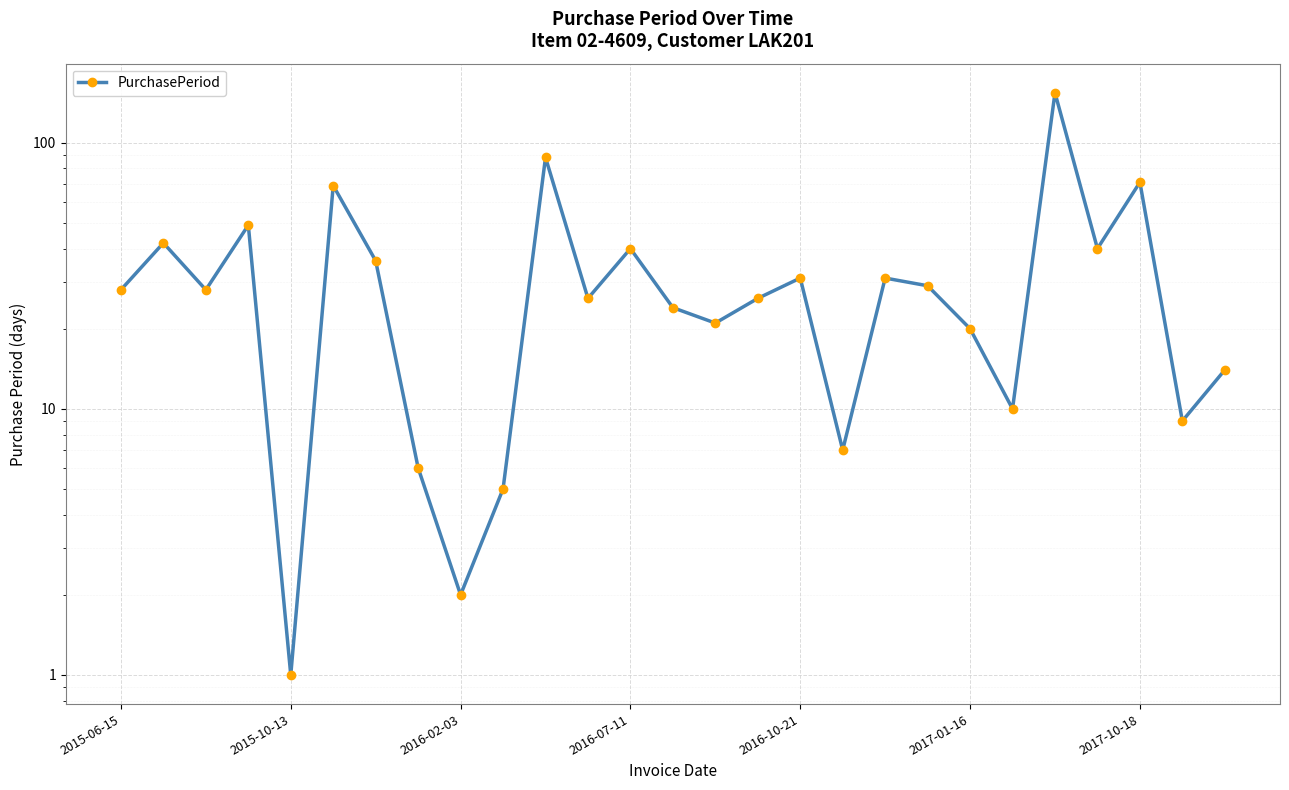

Which has a higher value, 2017-10-18 or 25?

2017-10-18